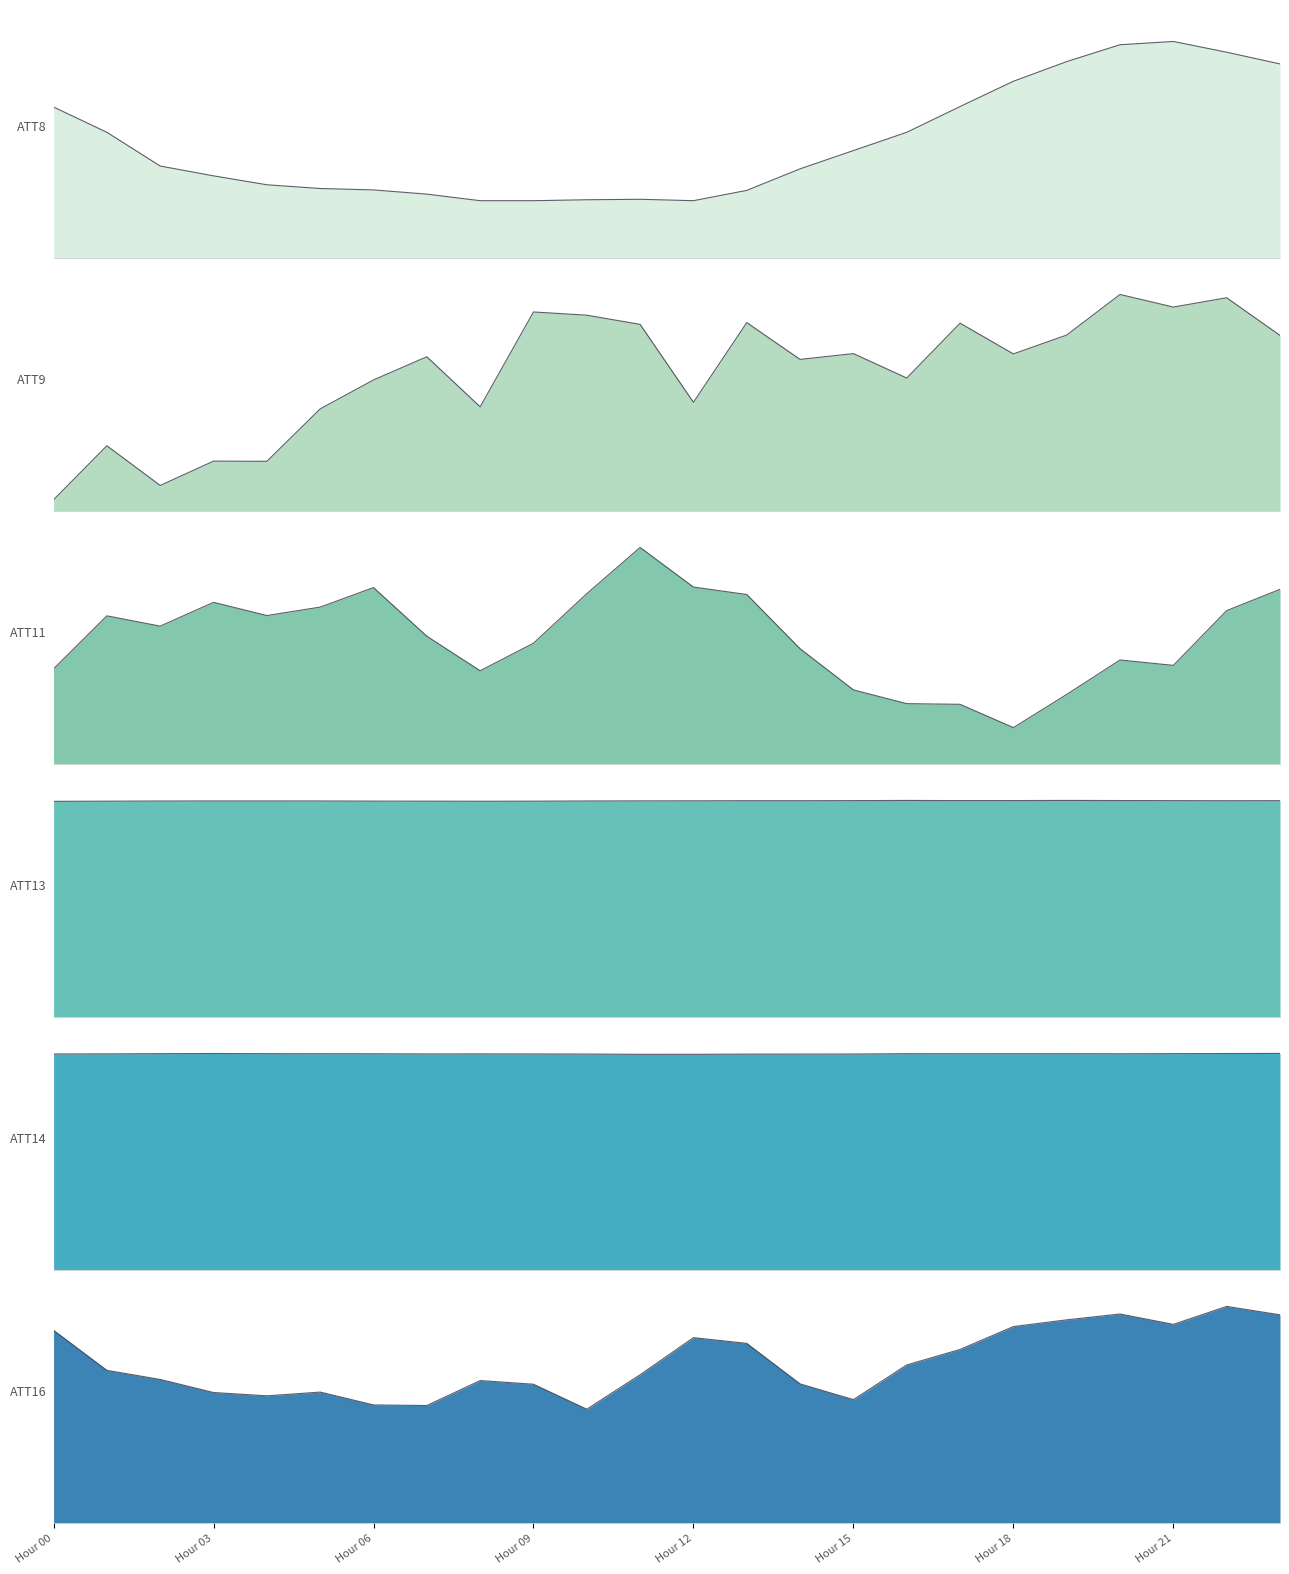

Read the ATT9 value at Hour 09.

5.3